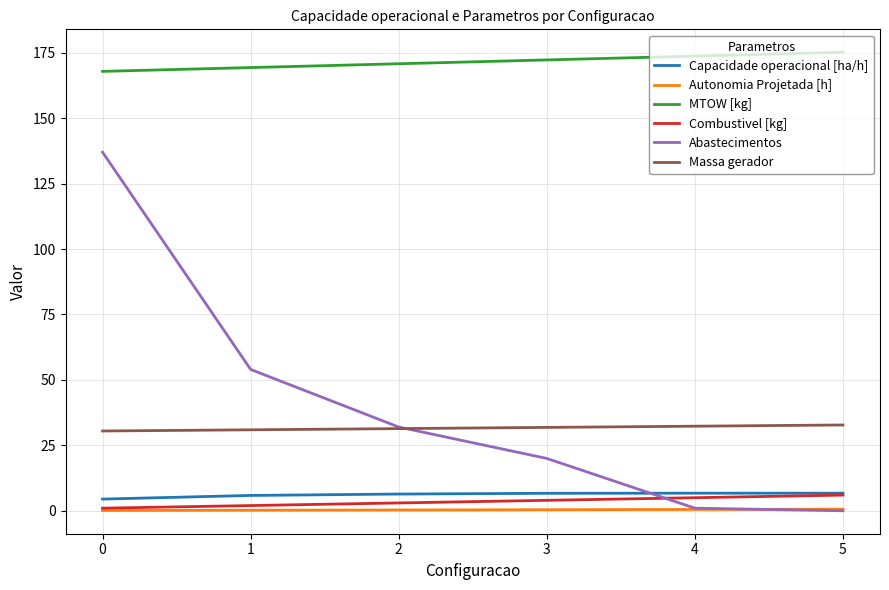

Is the value of Massa gerador at 1 greater than the value of Autonomia Projetada [h] at 1?

Yes